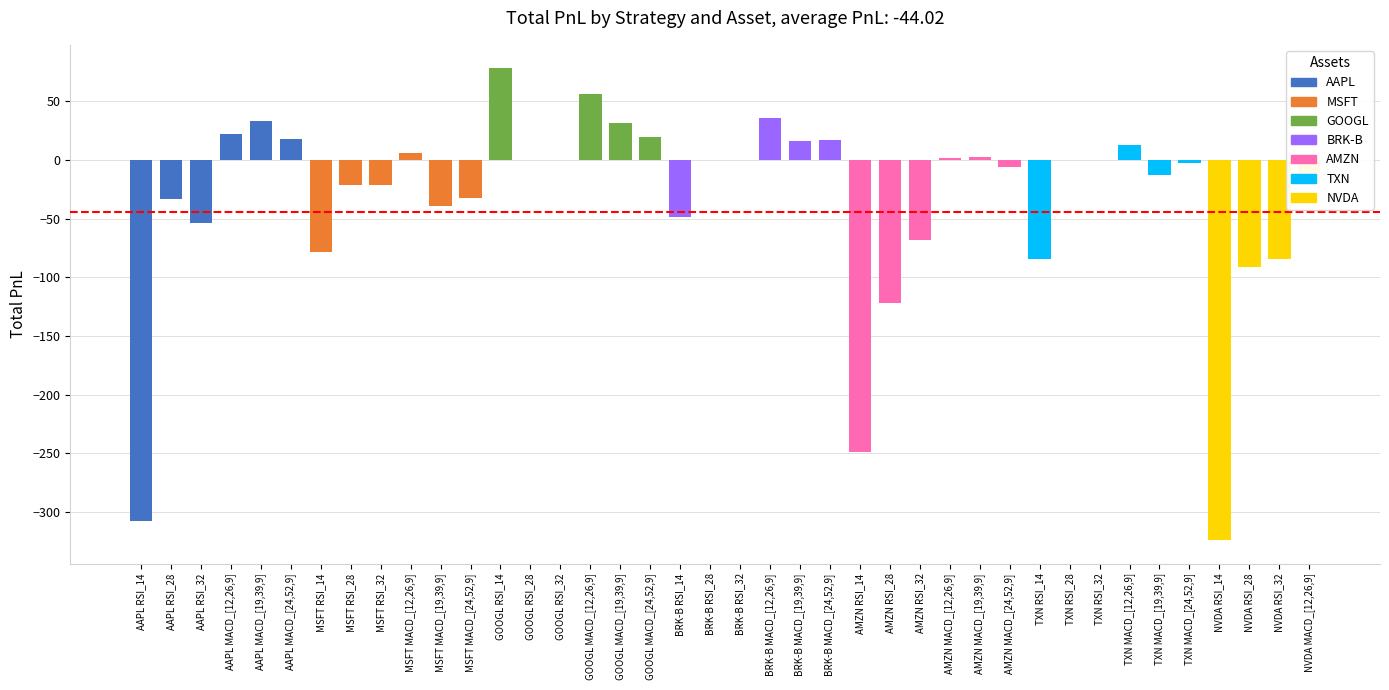

Reading right to left, what are all the values shown in this chart?

-20.5	-84.3	-91.6	-323.9	-2.4	-13.2	12.7	0.0	0.0	-84.0	-6.3	2.5	1.7	-68.0	-121.9	-248.5	17.1	15.8	36.2	0.0	0.0	-48.8	19.5	31.5	56.2	0.0	0.0	78.0	-32.4	-39.4	5.5	-21.1	-21.1	-78.1	17.6	33.0	22.4	-53.8	-33.3	-307.4